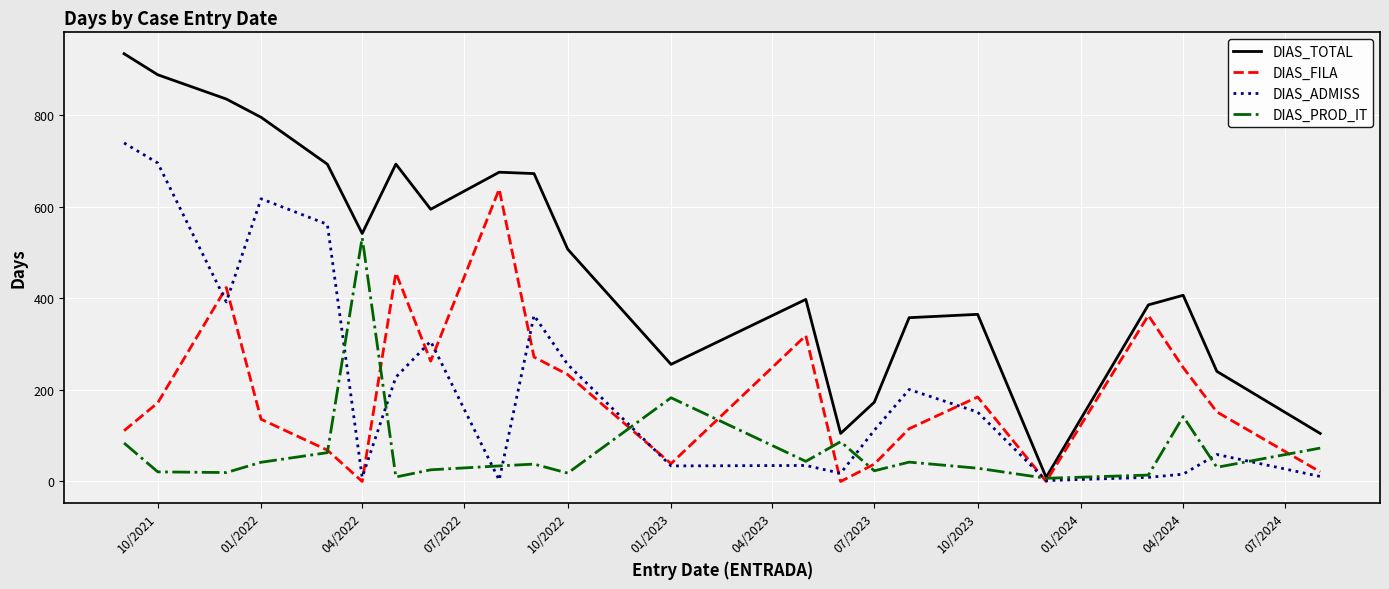

Which series has the largest range (max minus min)?

DIAS_TOTAL